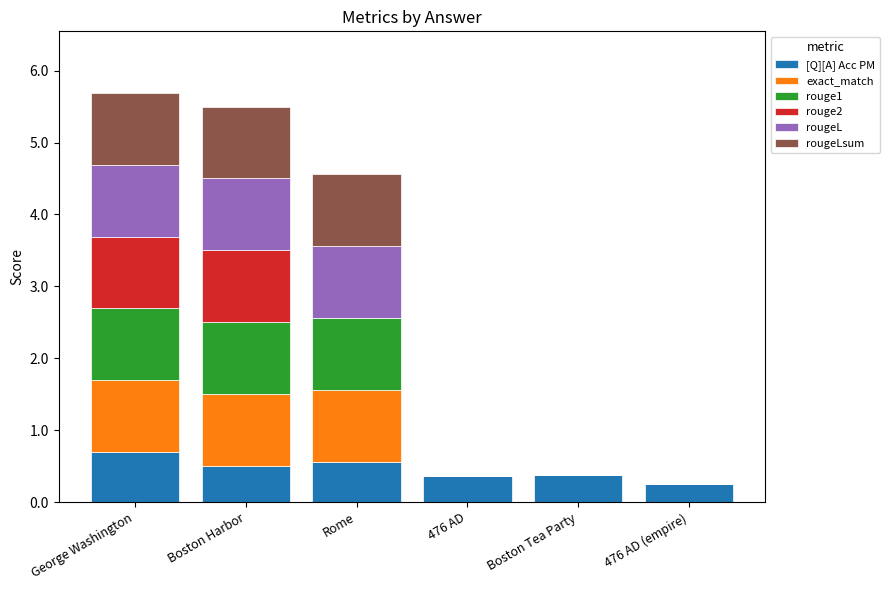

What are all the series names shown in the legend?

[Q][A] Acc PM, exact_match, rouge1, rouge2, rougeL, rougeLsum